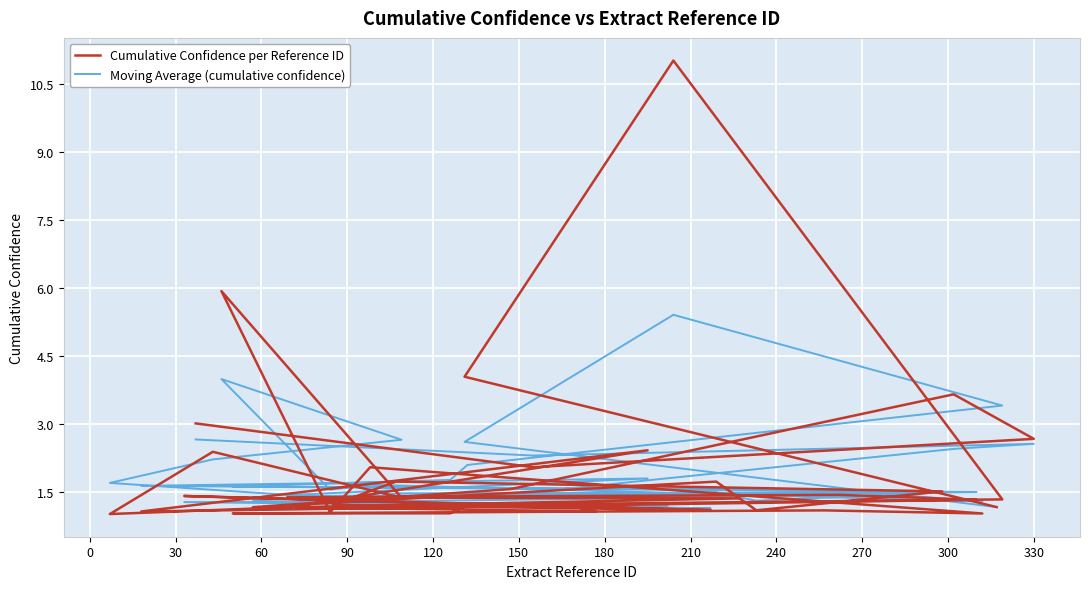

True or false: Cumulative Confidence per Reference ID and Moving Average (cumulative confidence) cross at least once.

True